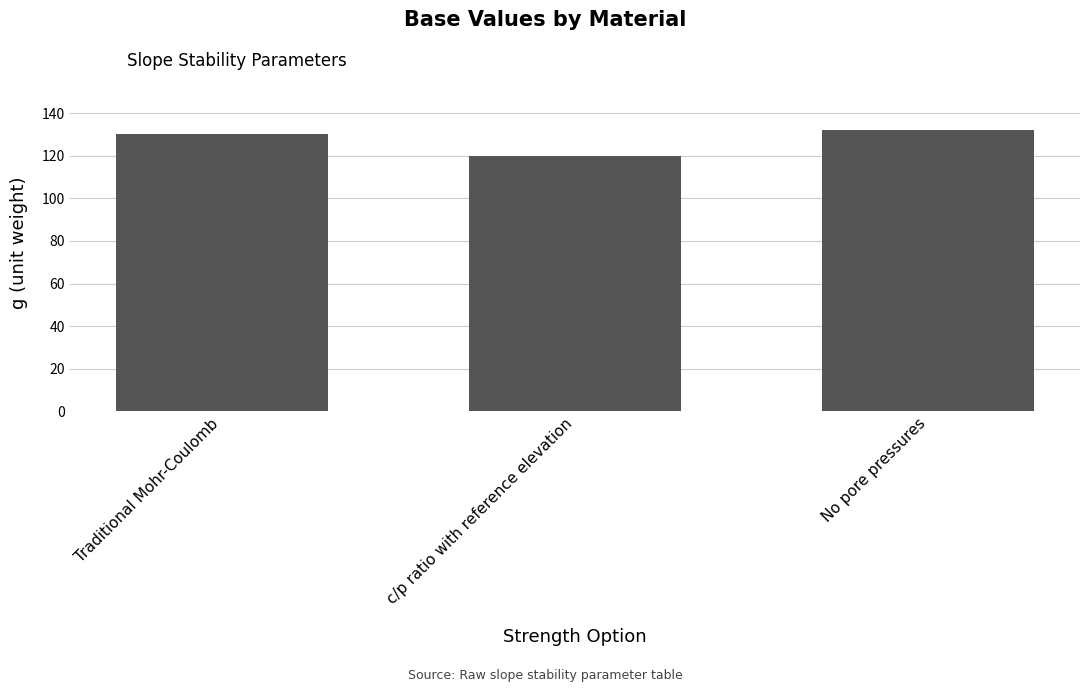

List the labels in order of value, smallest first.

c/p ratio with reference elevation, Traditional Mohr-Coulomb, No pore pressures